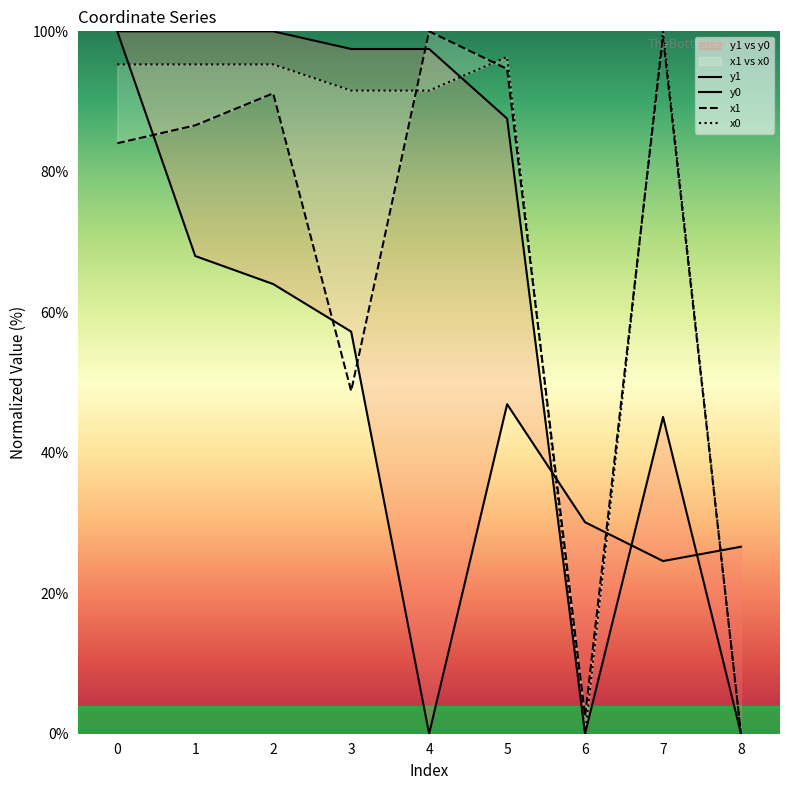

Where does the x1 series first go above 86?

1